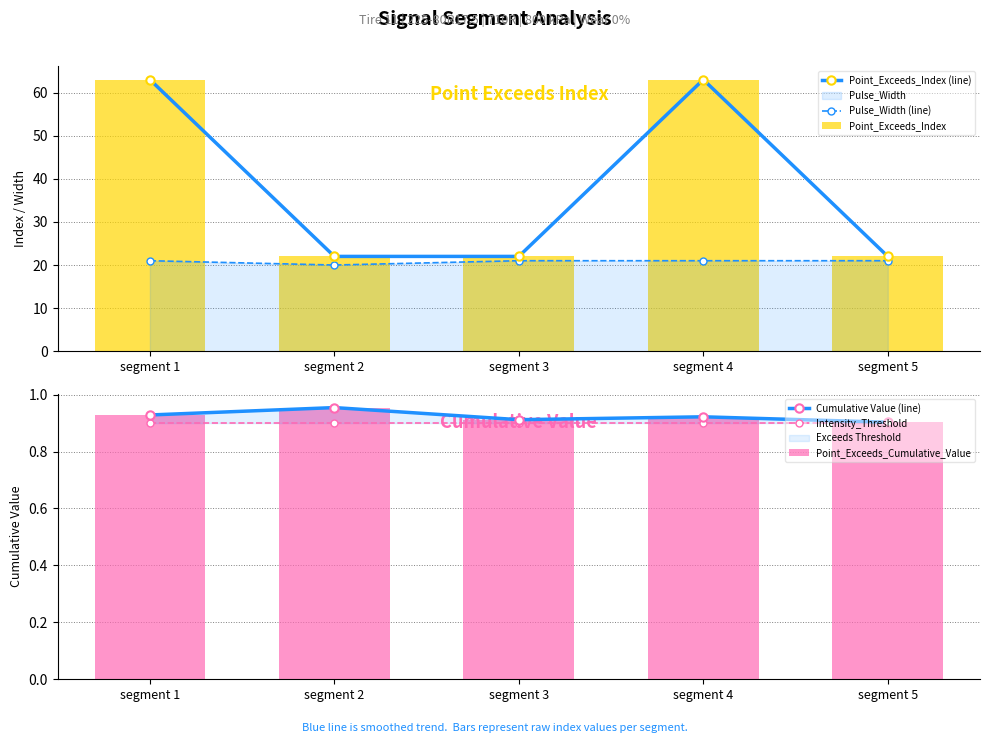

What is the average value of the Point_Exceeds_Cumulative_Value series?

0.9